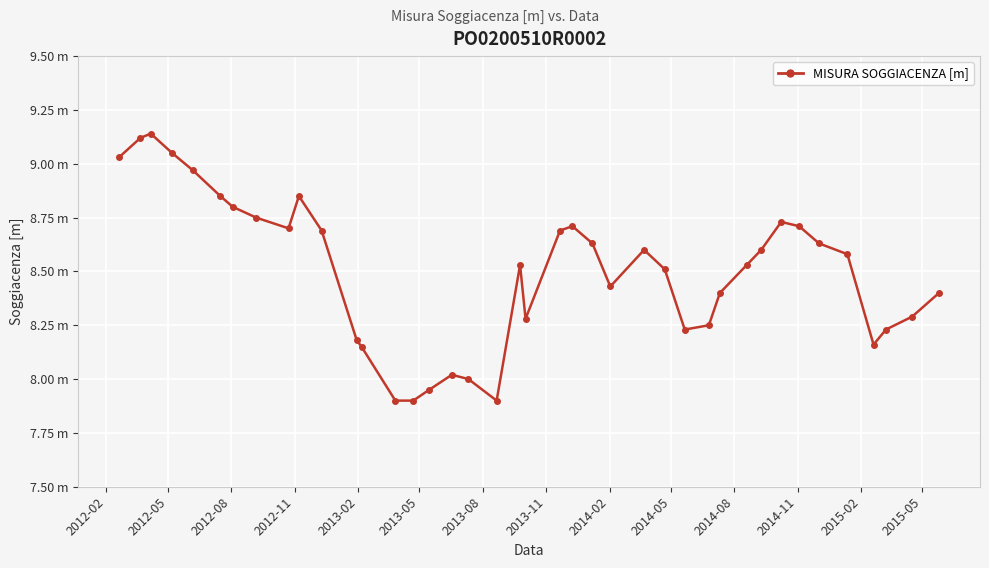

Reading left to right, transcribe all the data shown in this chart.

9.0	9.1	9.1	9.1	9.0	8.8	8.8	8.8	8.7	8.8	8.7	8.2	8.2	7.9	7.9	8.0	8.0	8.0	7.9	8.5	8.3	8.7	8.7	8.6	8.4	8.6	8.5	8.2	8.2	8.4	8.5	8.6	8.7	8.7	8.6	8.6	8.2	8.2	8.3	8.4